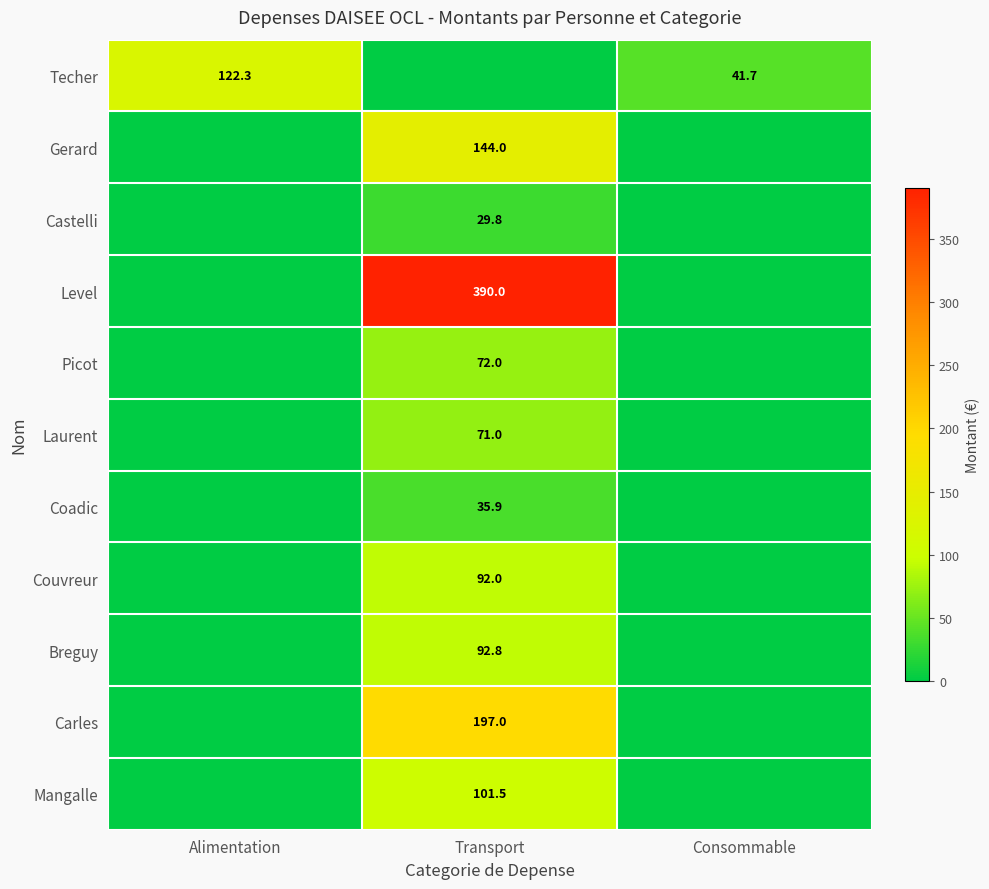

The Couvreur series shows 92.0 at Transport. True or false?

True